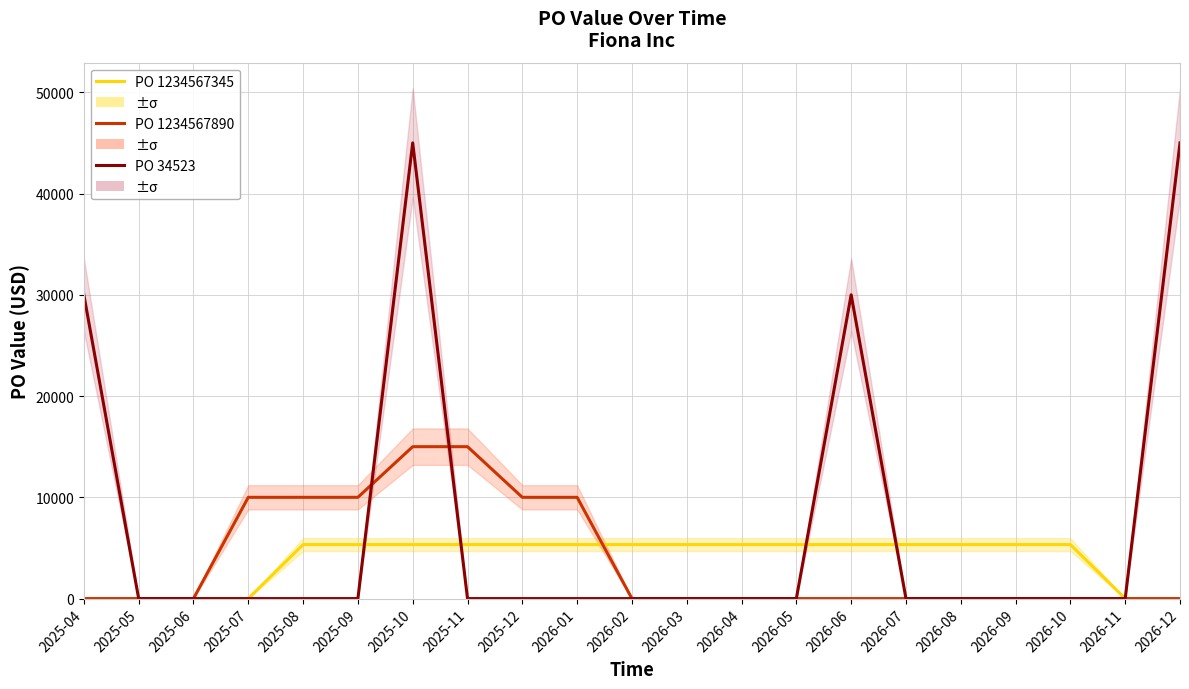

True or false: PO 34523 and PO 1234567890 cross at least once.

True